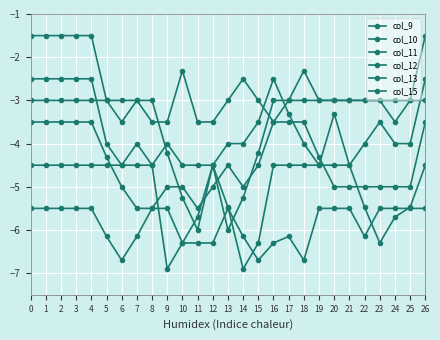

What is the difference between the second highest and minimum values in the col_10 series?

2.4